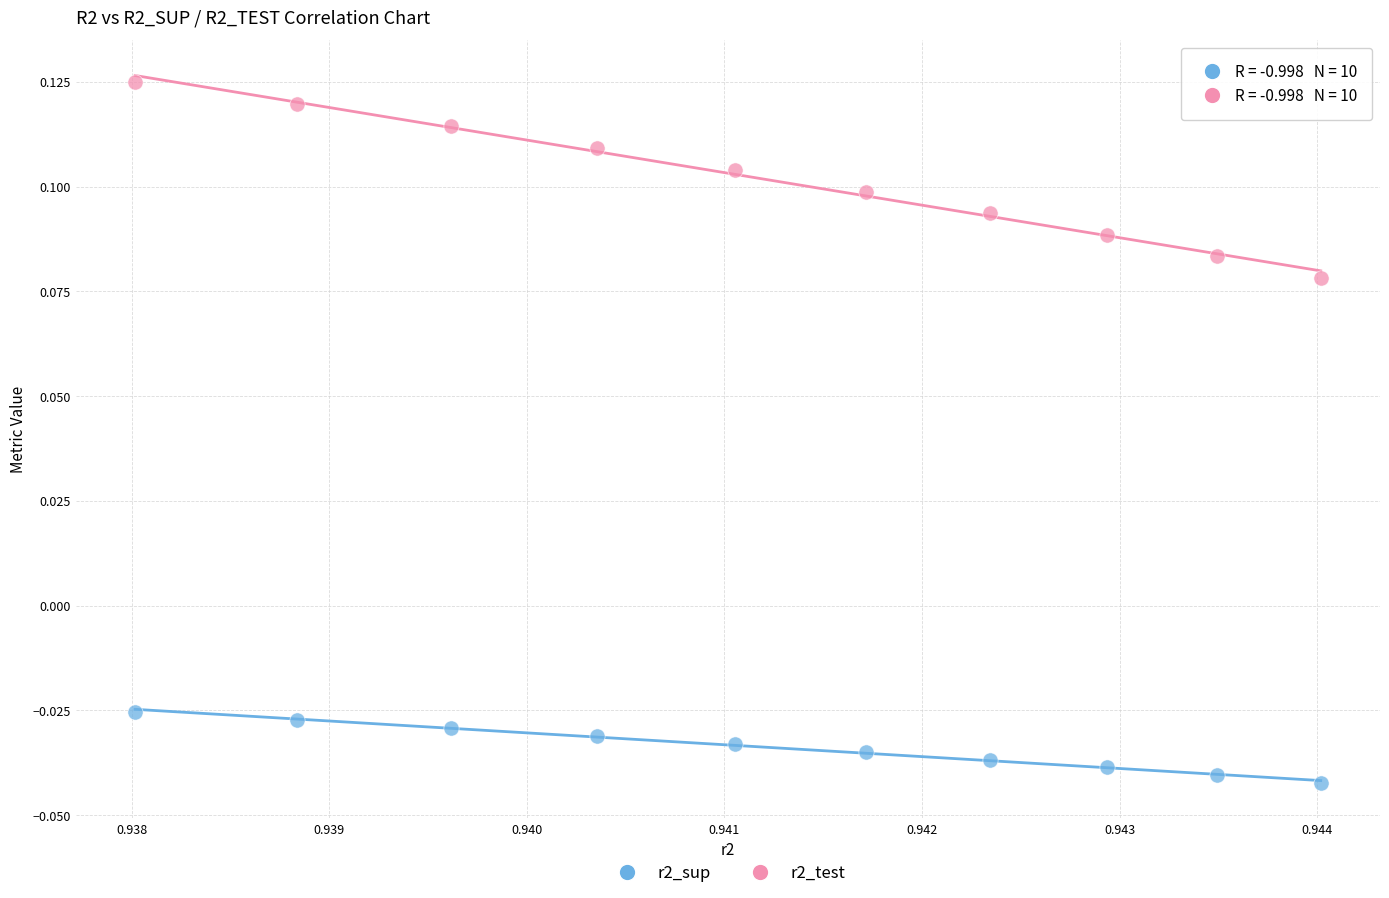

Which series contains the lowest Y value?

r2_sup